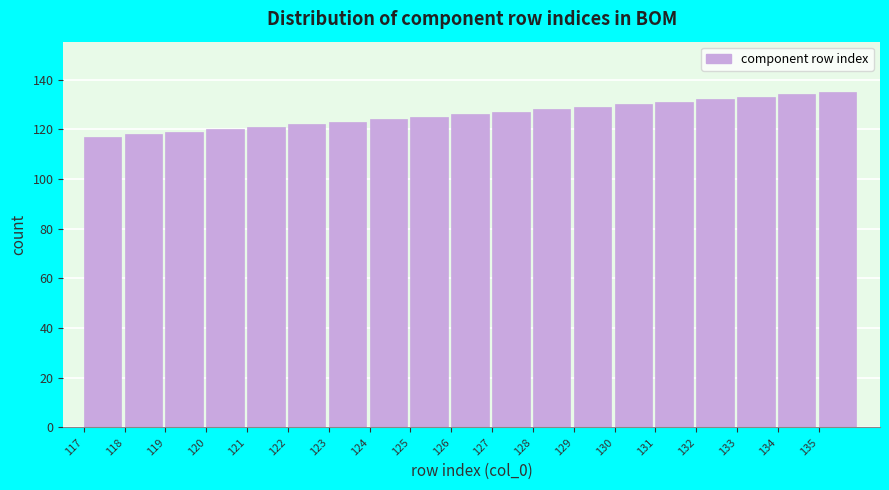

Reading right to left, extract all data points from this chart.

135	134	133	132	131	130	129	128	127	126	125	124	123	122	121	120	119	118	117